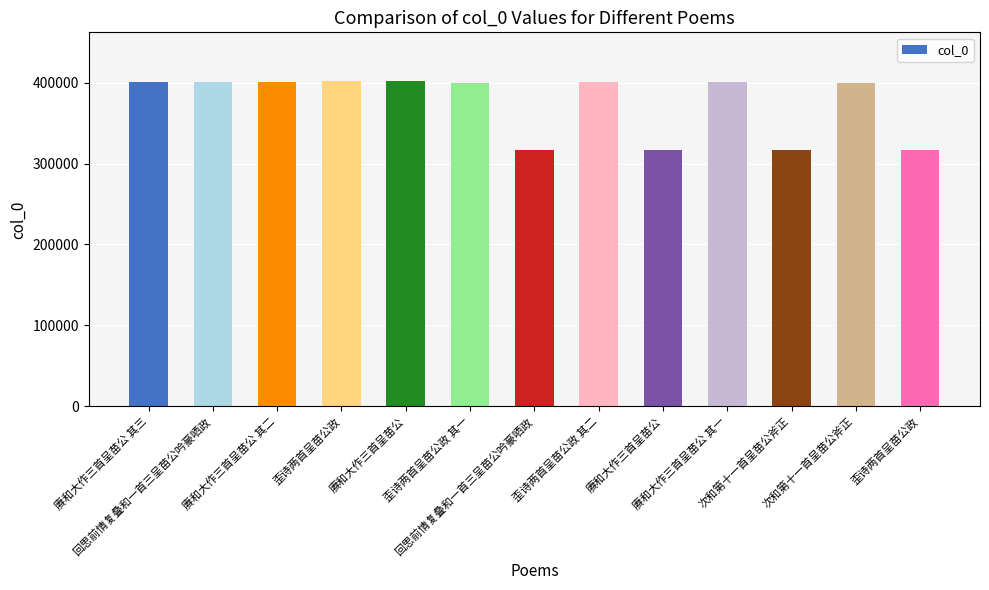

How many bars are there in total?

13